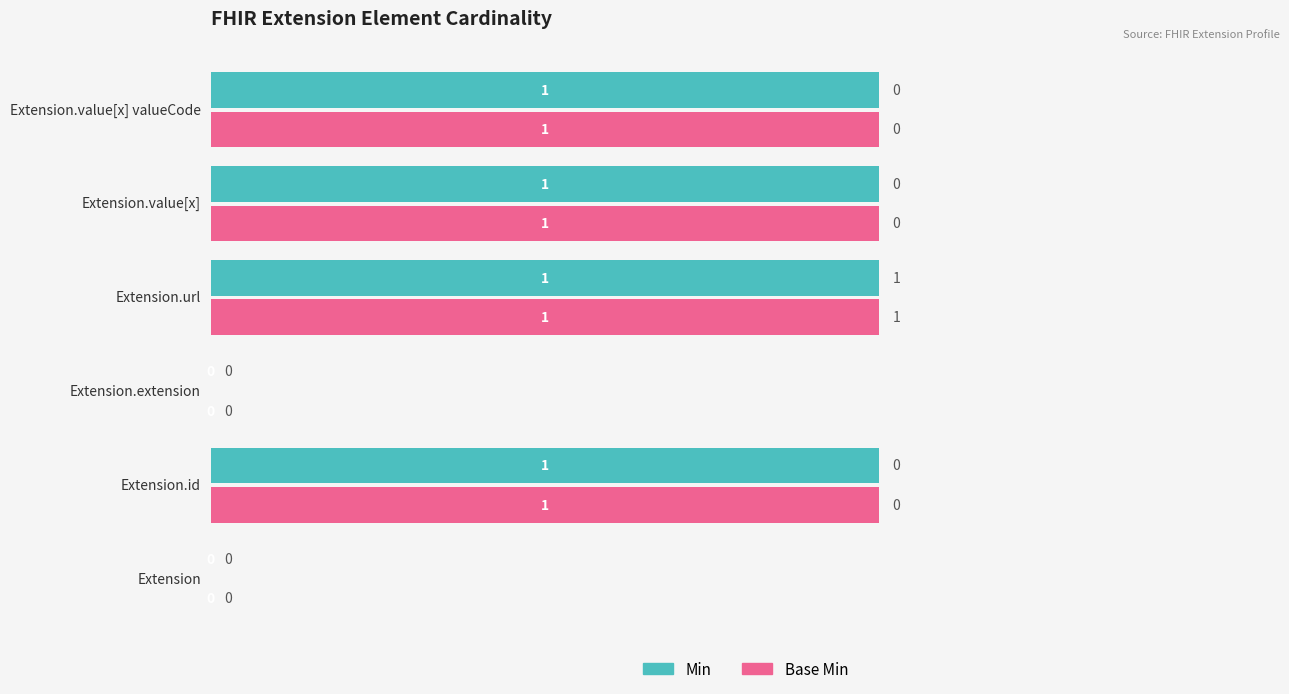

The value of Base Min at Extension.id is 1. True or false?

True